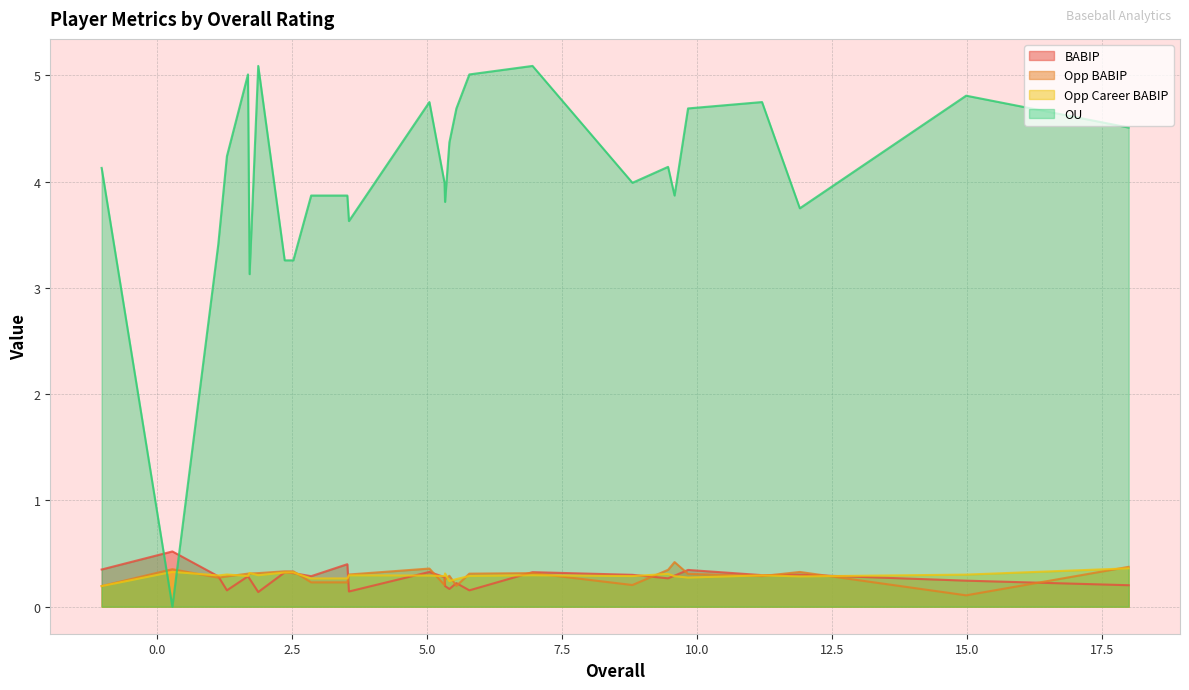

Which series has the widest spread of values?

OU